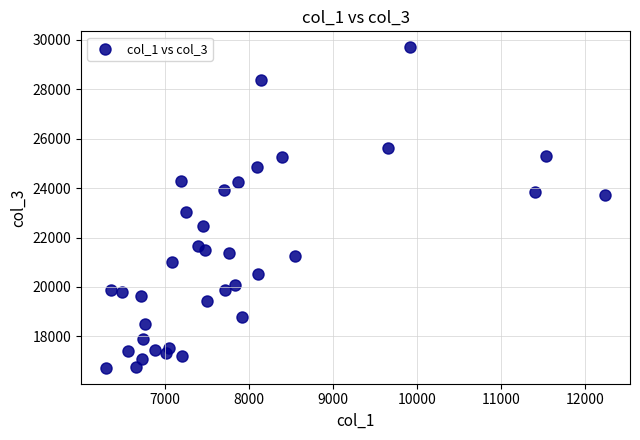

What Y value in the scatter plot is closest to 23215?

23020